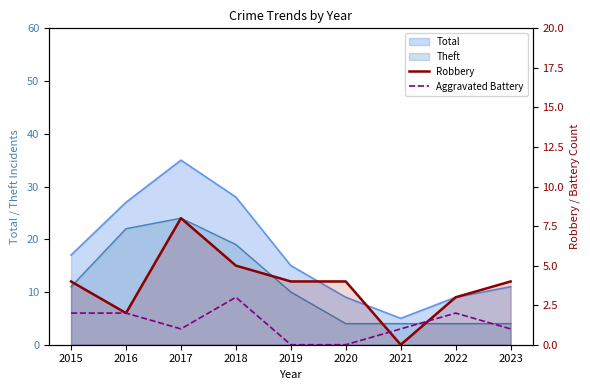

What is the sum of the Robbery values at 2023 and 2015?

8